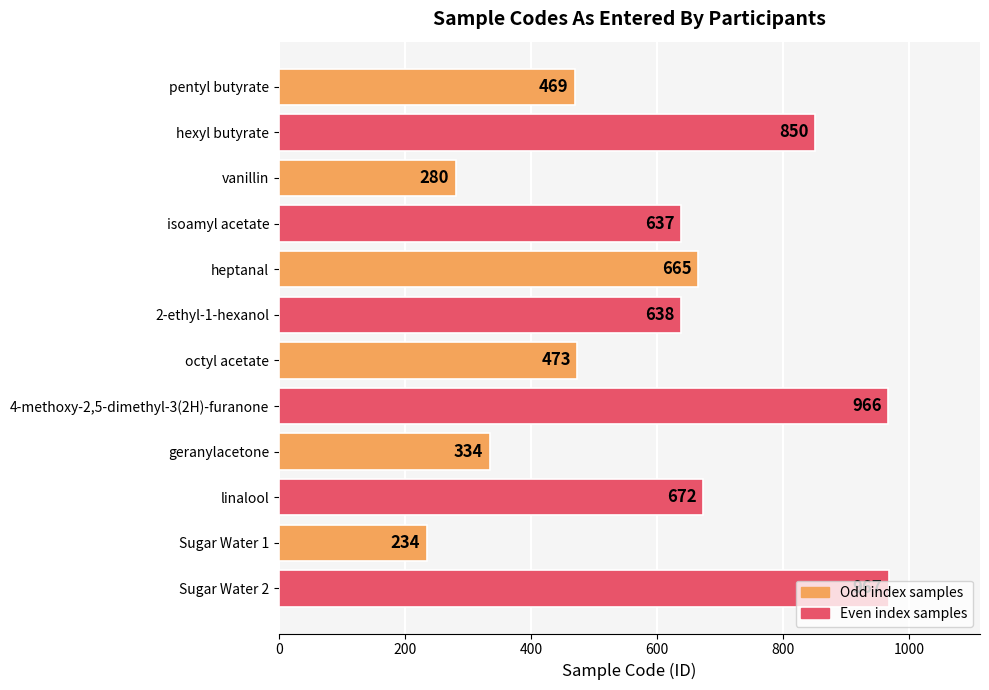

Which label corresponds to the smallest value in the chart?

Sugar Water 1